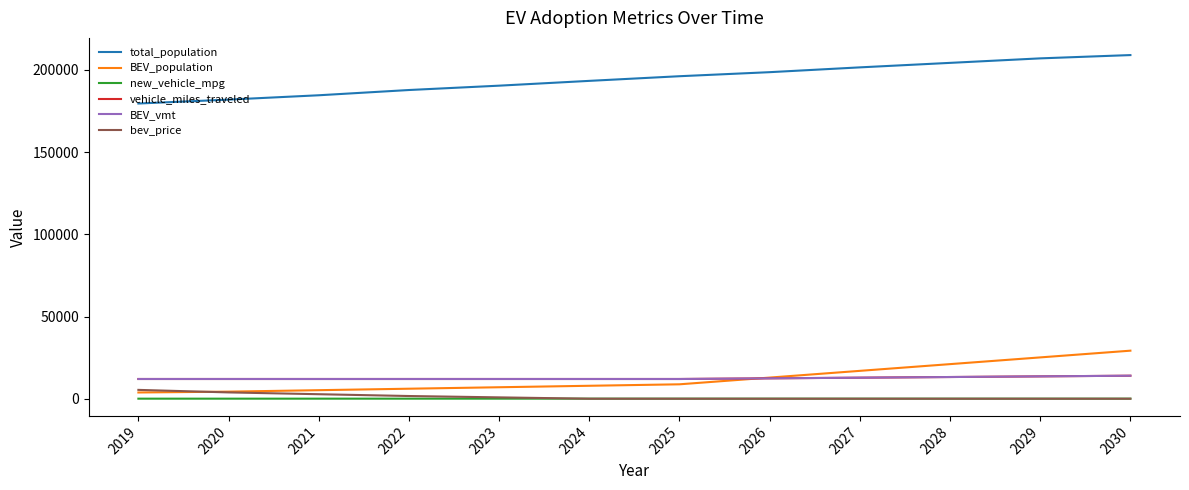

Does the chart display data point markers on the line(s)?

No